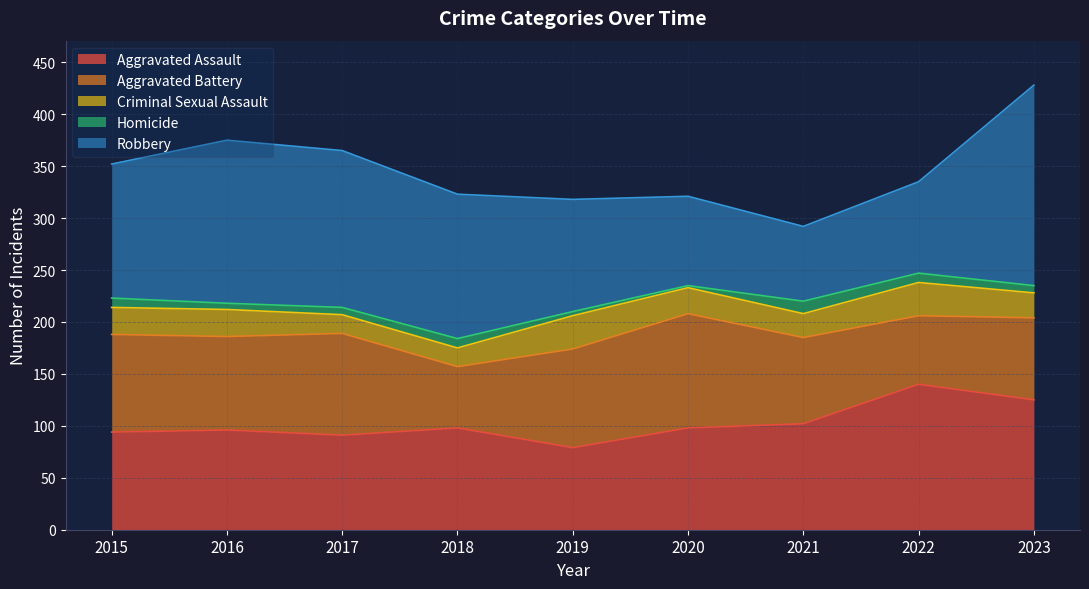

The value of Criminal Sexual Assault at 2023 is 40. True or false?

False